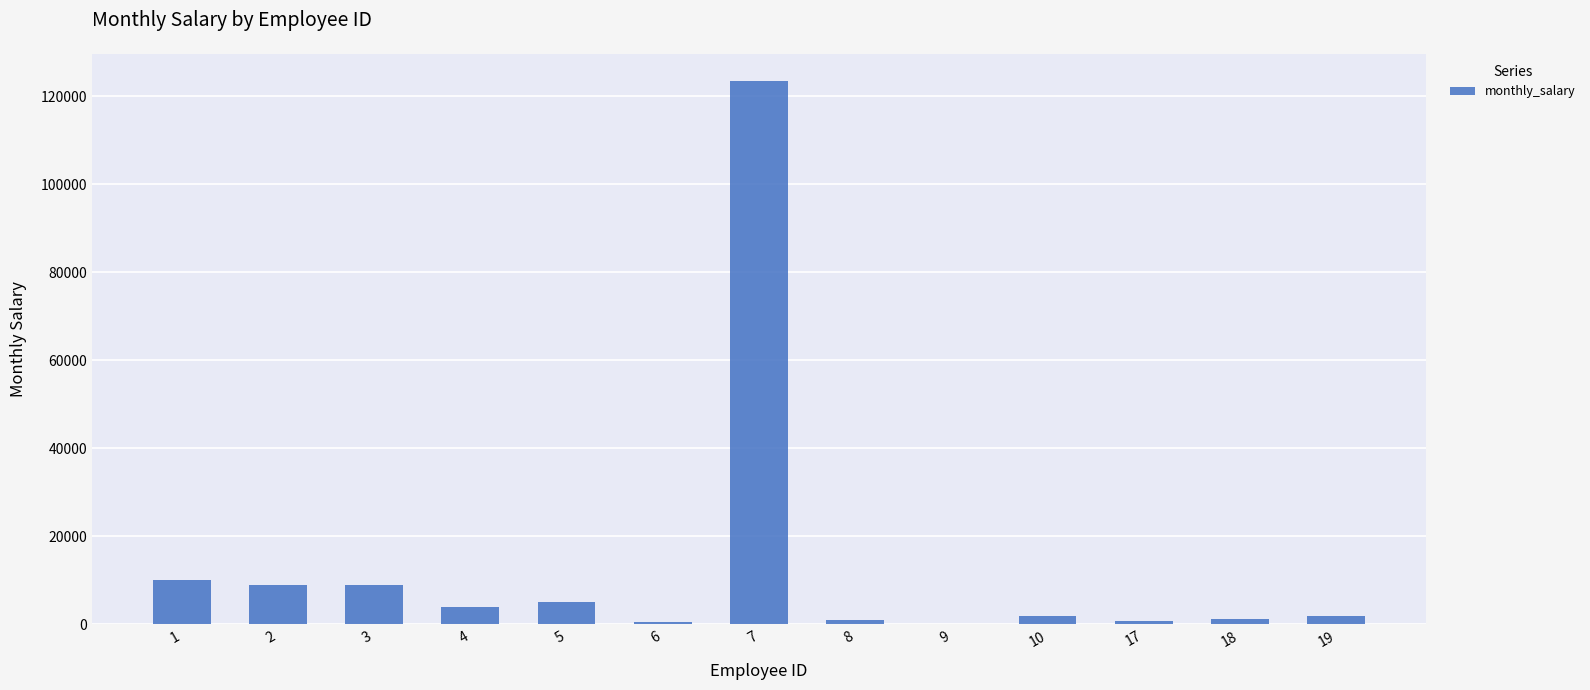

What is the greatest value displayed?

123456